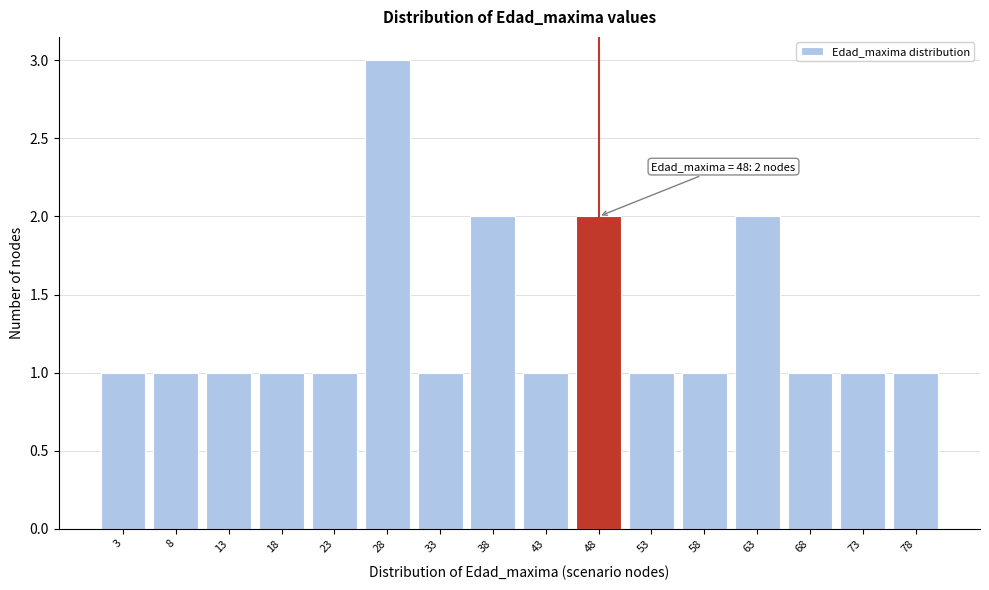

Which range on the x-axis has the tallest bar?

25.5 to 30.5